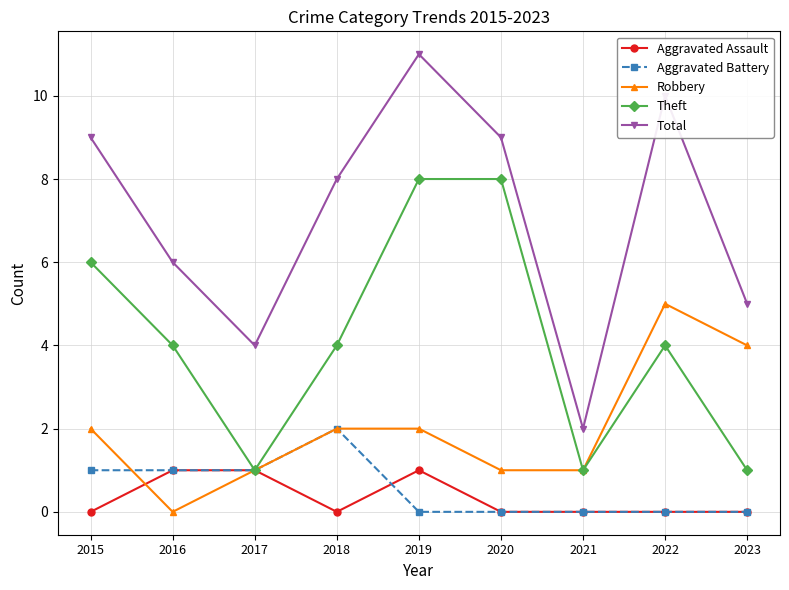

True or false: Aggravated Battery and Total cross at least once.

False